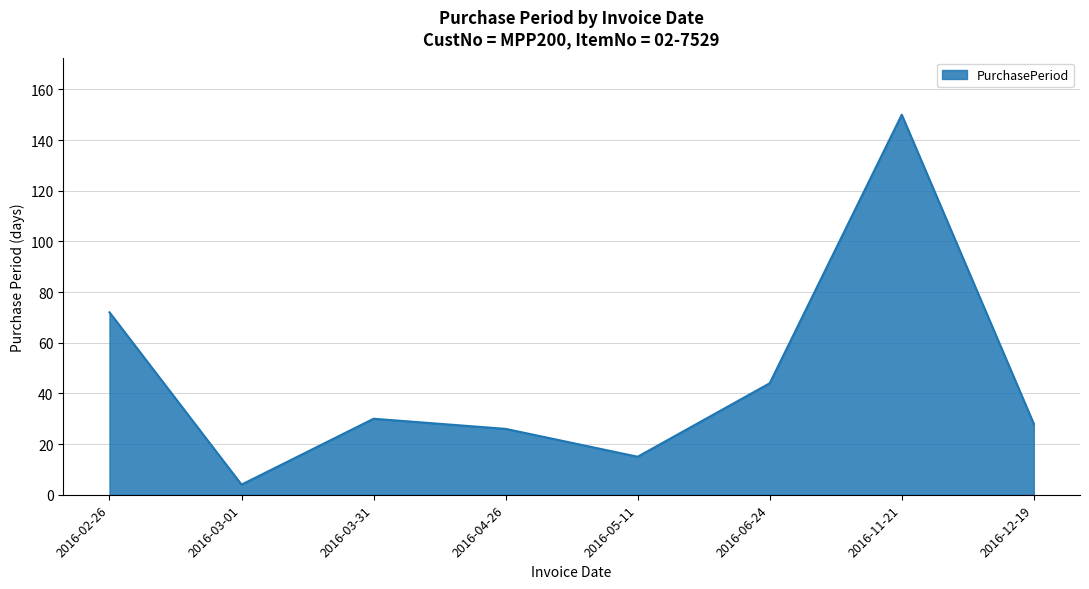

What is the ratio of the value at 2016-05-11 to the value at 2016-11-21?

0.1